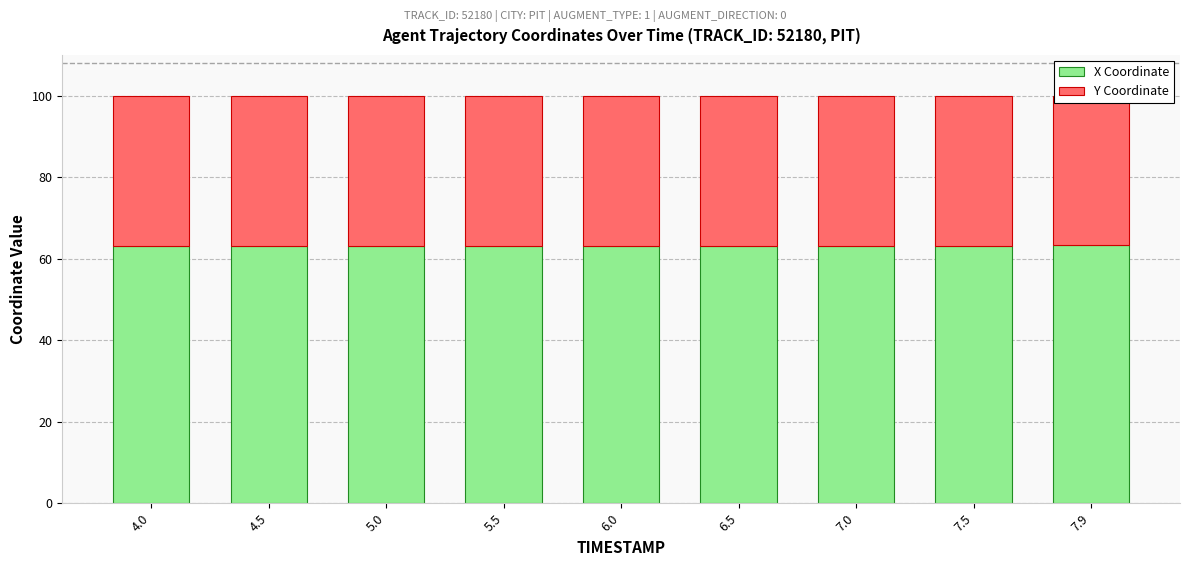

At which category is the sum across all series the highest?

5.0